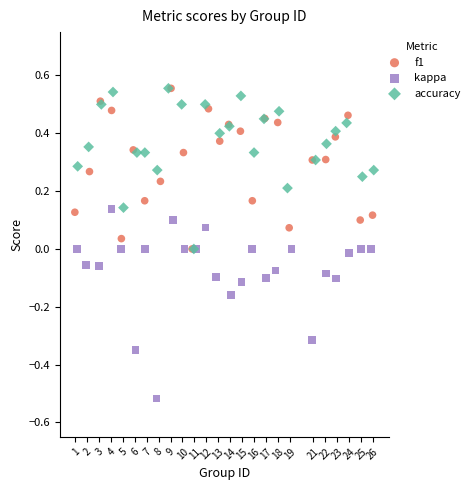

What are all the series names shown in the legend?

f1, kappa, accuracy